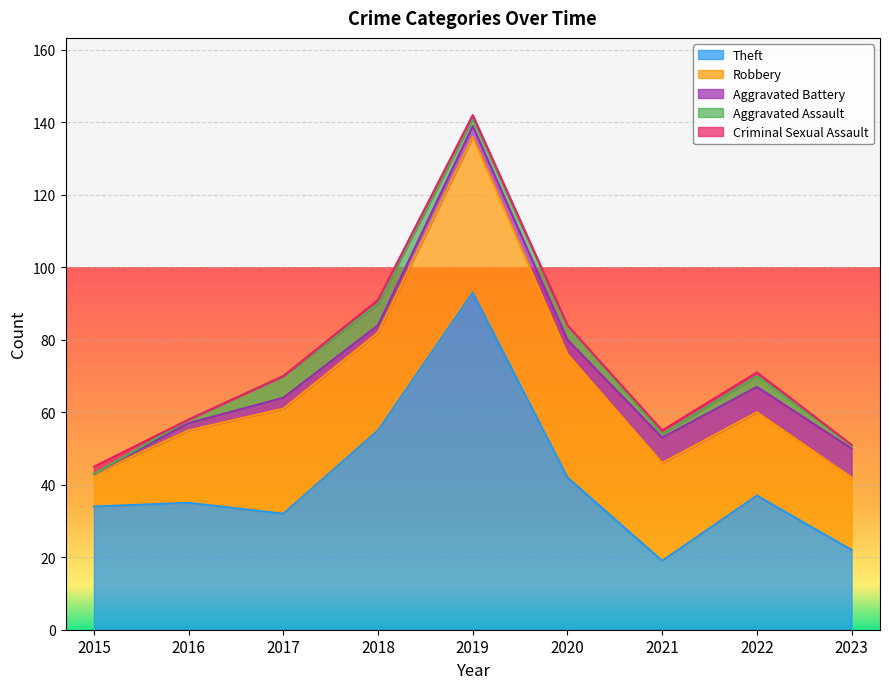

What is the spread (max minus min) of values at 2018?

54